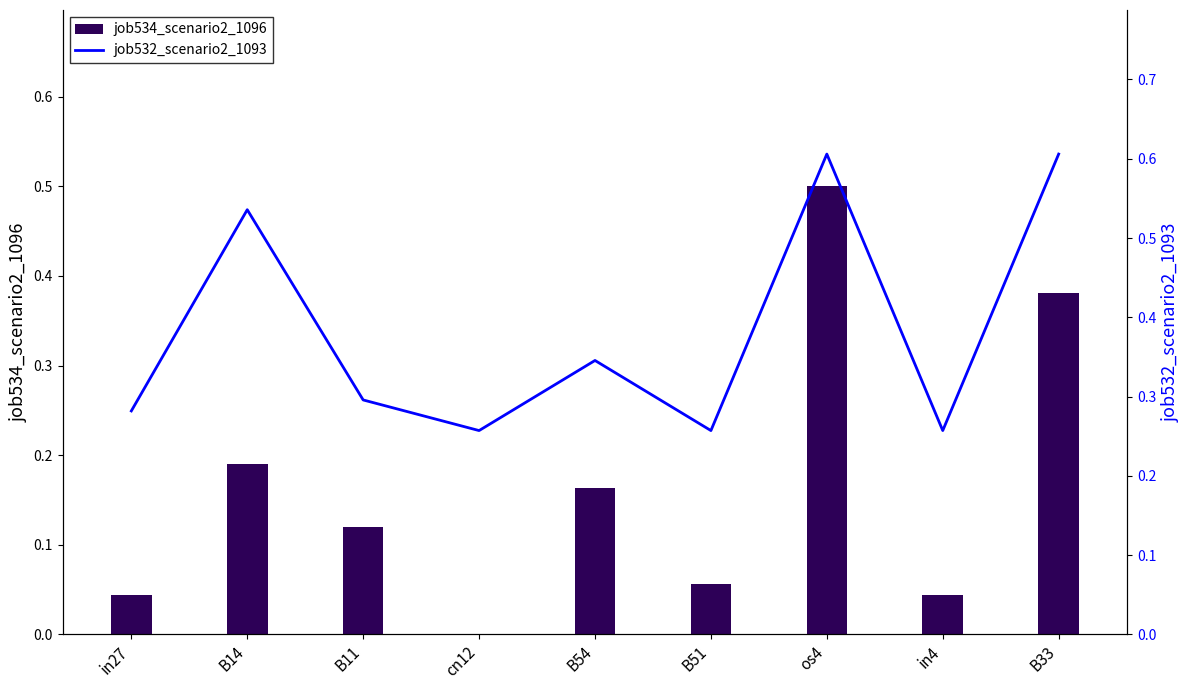

What is the sum of all job534_scenario2_1096 values?

1.5